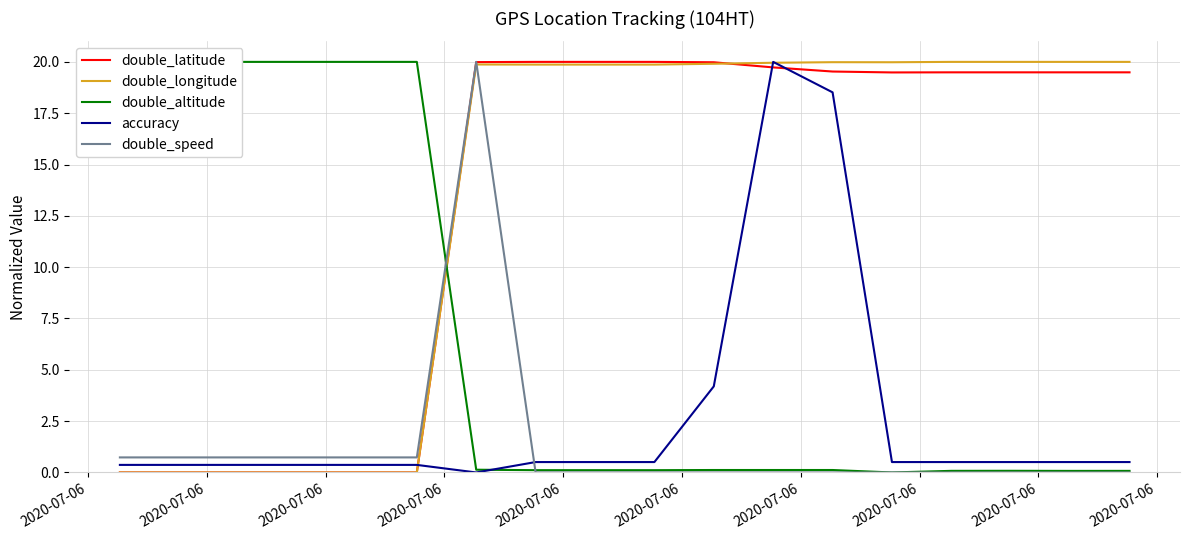

What is the maximum value for double_latitude?

20.0